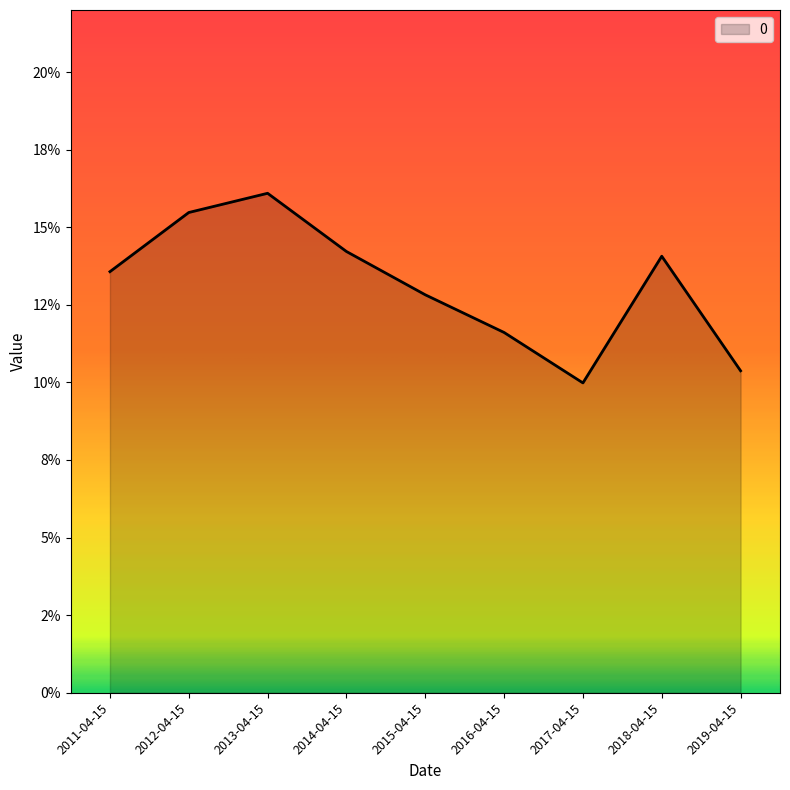

What is the change in value from 2013-04-15 to 2019-04-15?

-0.1